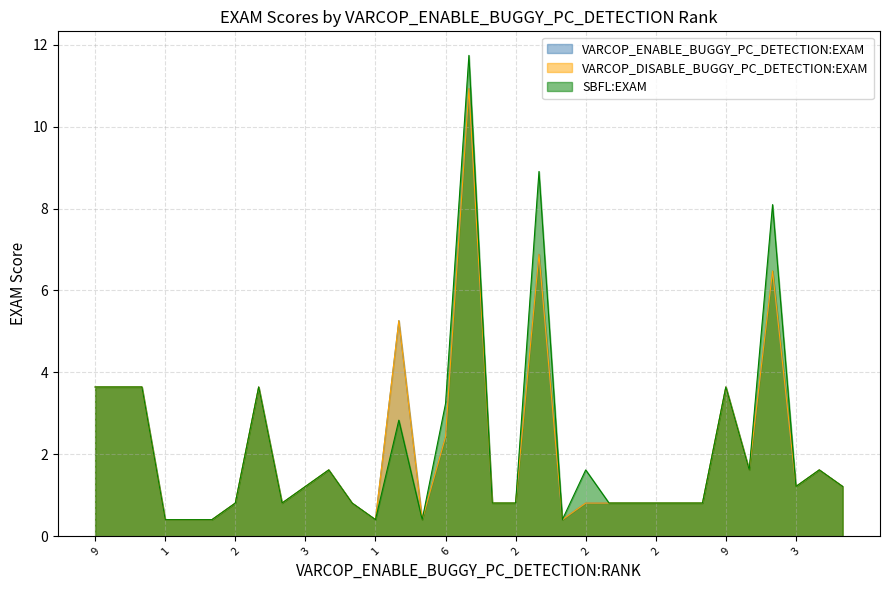

True or false: VARCOP_ENABLE_BUGGY_PC_DETECTION:EXAM and VARCOP_DISABLE_BUGGY_PC_DETECTION:EXAM intersect in this chart.

False